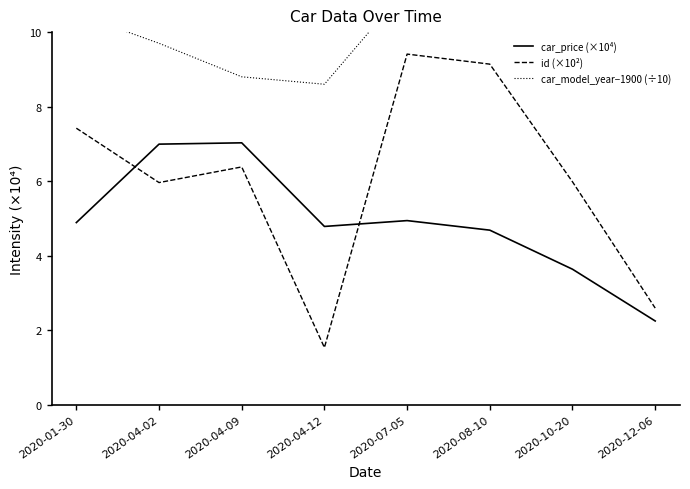

At which label does id (×10²) reach its minimum?

2020-04-12